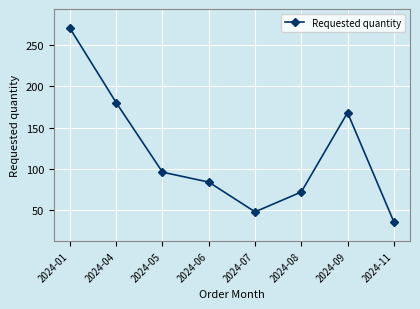

At which label is the value closest to 153?

2024-09